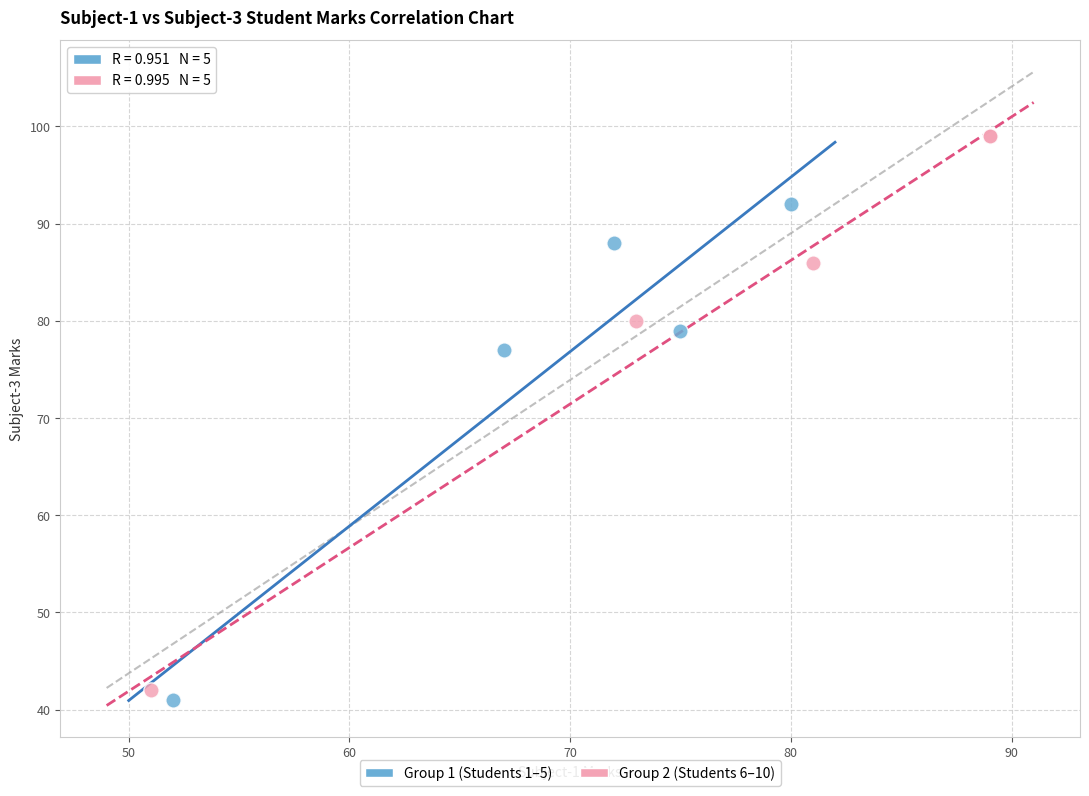

Which series has the widest spread of Y values?

Group 2 (Students 6–10)